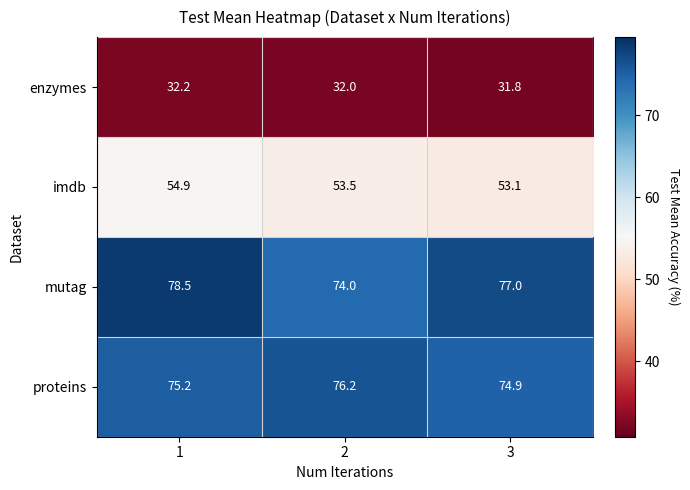

True or false: imdb has a value of 73.2 at 1.

False